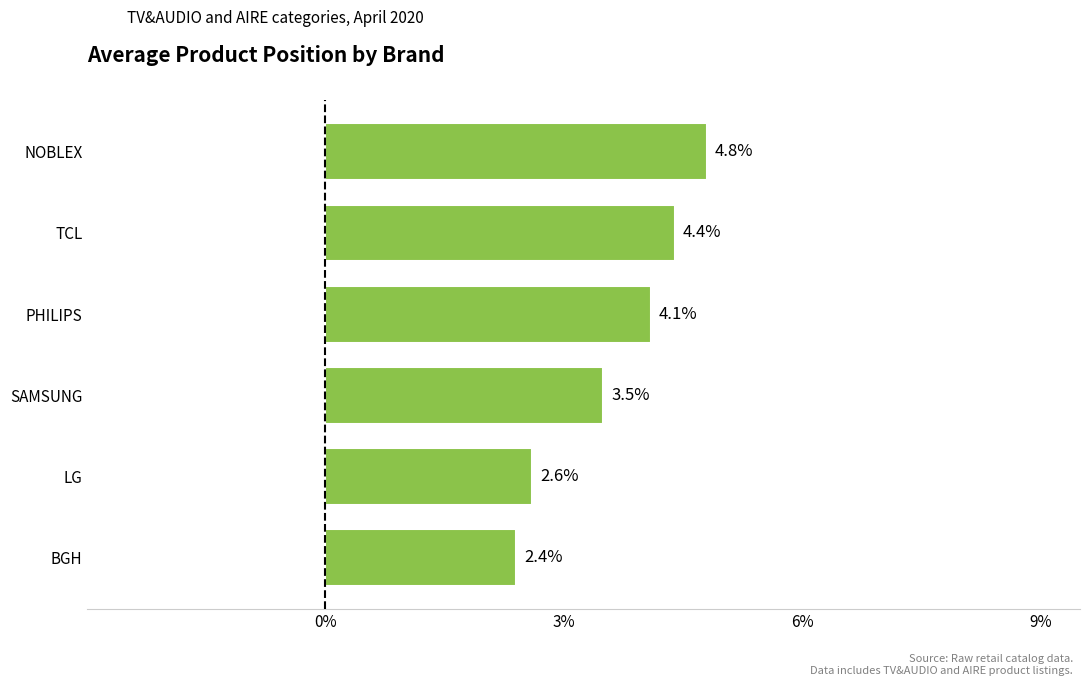

Rank the categories by value from lowest to highest.

BGH, LG, SAMSUNG, PHILIPS, TCL, NOBLEX